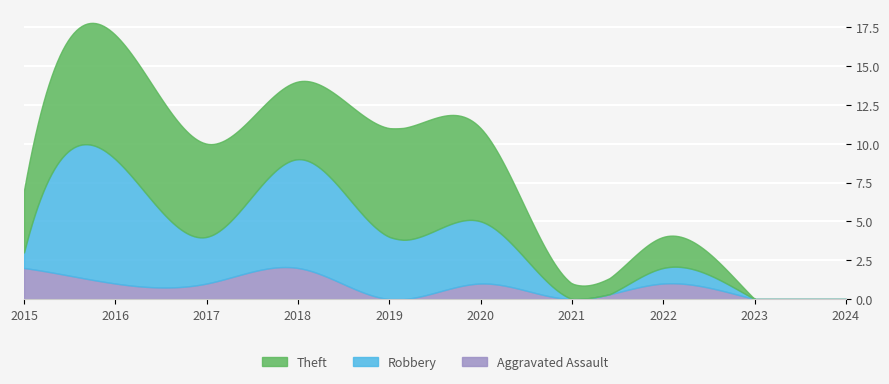

What are all the series names shown in the legend?

Theft, Robbery, Aggravated Assault